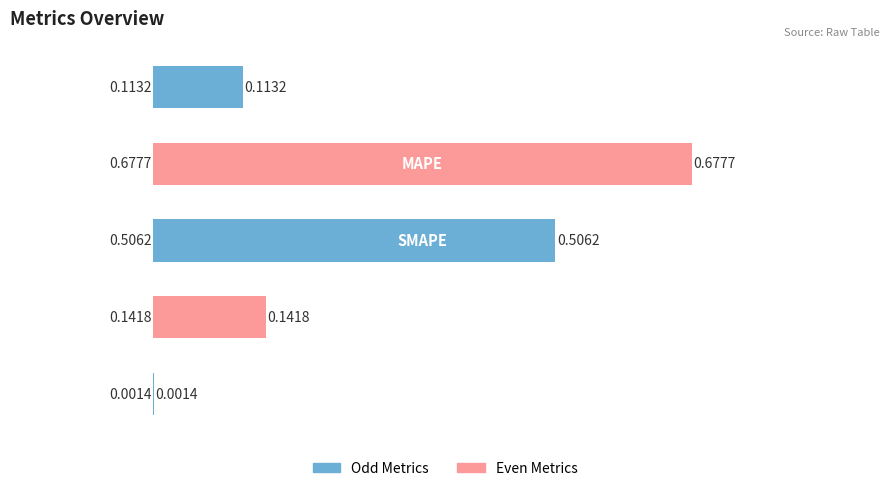

What is the sum of all values?

1.4